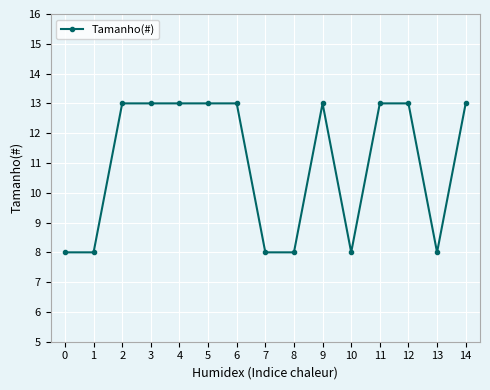

What value does the data have at 7?

8